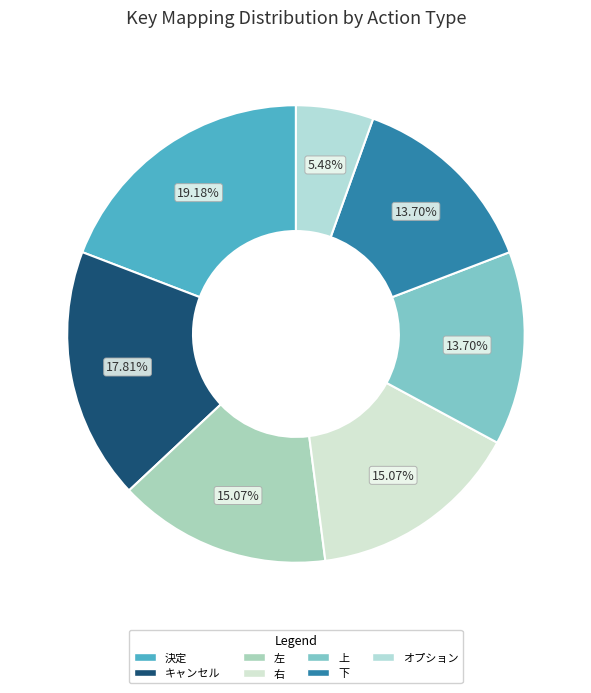

Is there a majority slice in this chart?

No